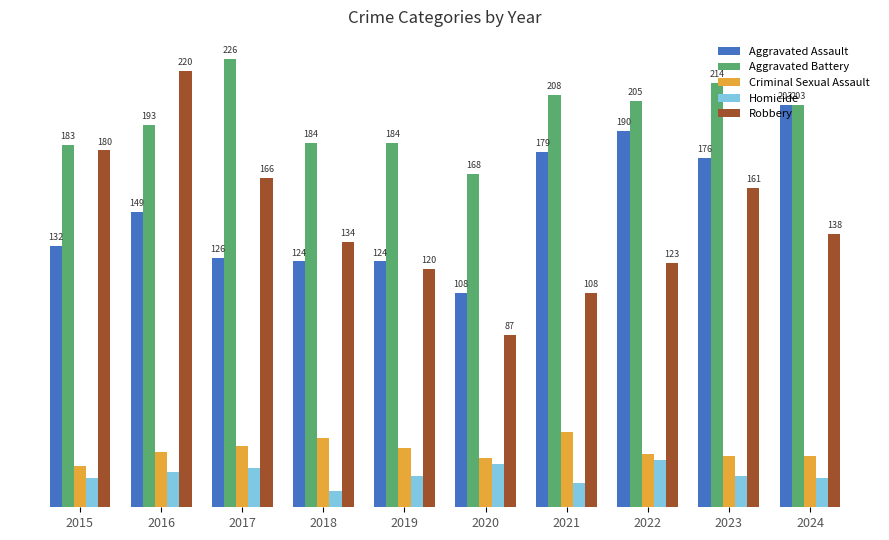

Rank the series by their maximum value, from highest to lowest.

Aggravated Battery, Robbery, Aggravated Assault, Criminal Sexual Assault, Homicide